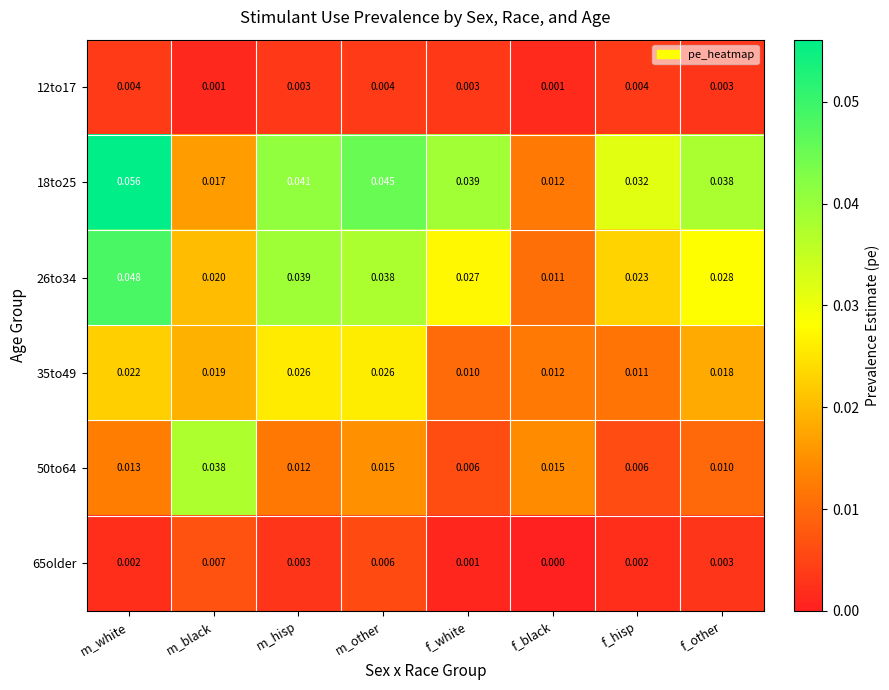

Is the value of 26to34 at f_white greater than the value of 50to64 at m_hisp?

Yes